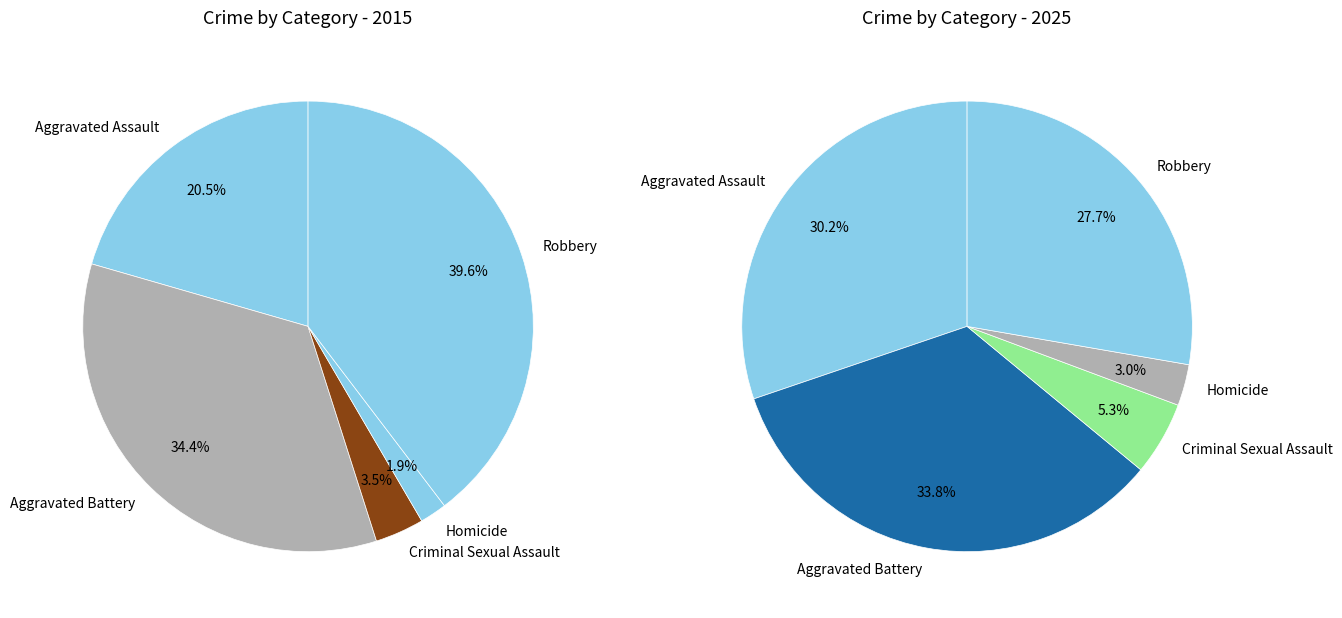

The values_2025 slice represents 34% of the pie. True or false?

True